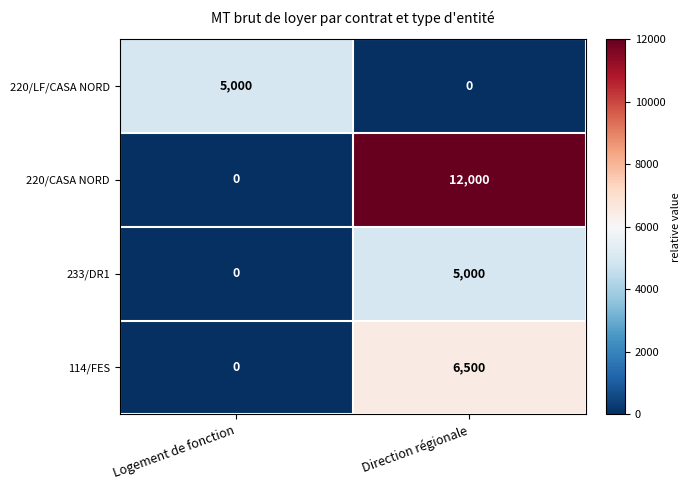

What is the greatest value displayed?

12000